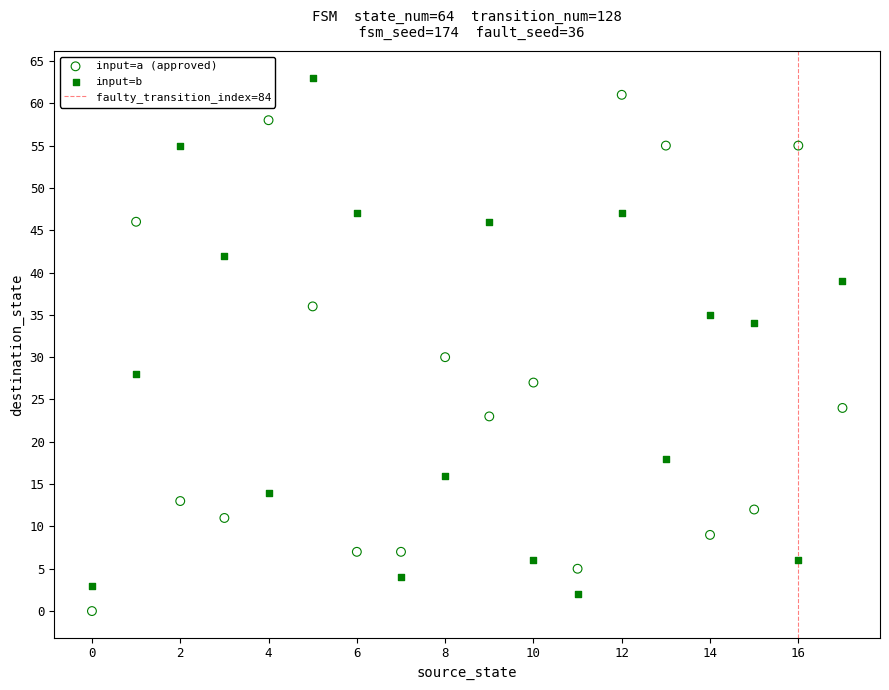

Which series reaches the minimum Y coordinate?

input=a (approved)